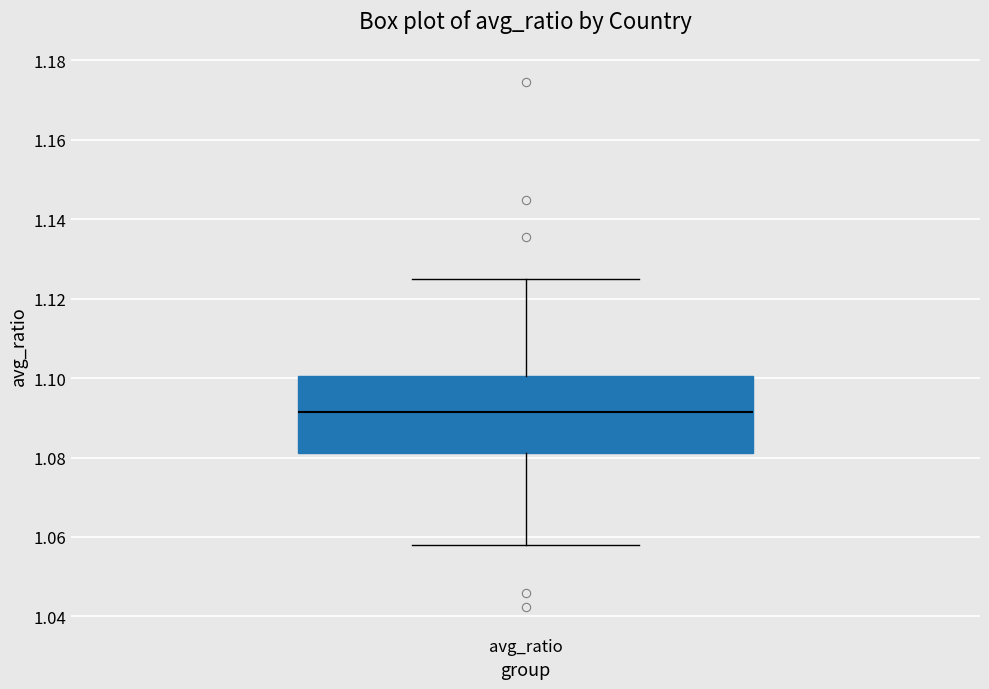

Read this box plot against the y-axis: the position of the median line, the range covered by the box, and the ends of both whiskers. The values are not printed on the chart, so give them approximately, as read against the axis.

median 1.092, box 1.082 to 1.100, whiskers 1.058 to 1.126